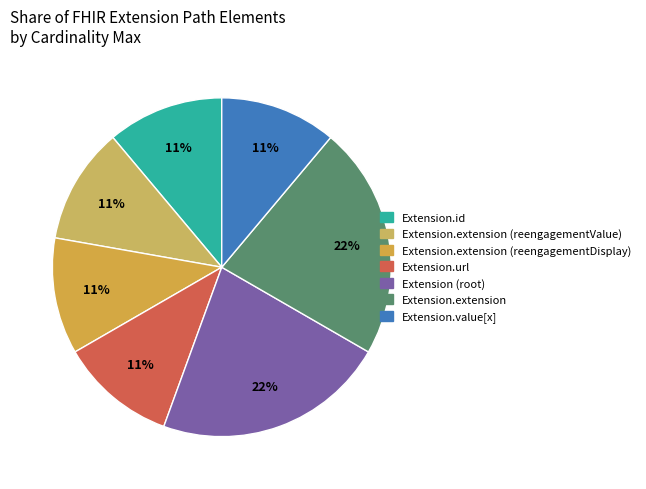

Does any single category account for the majority?

No